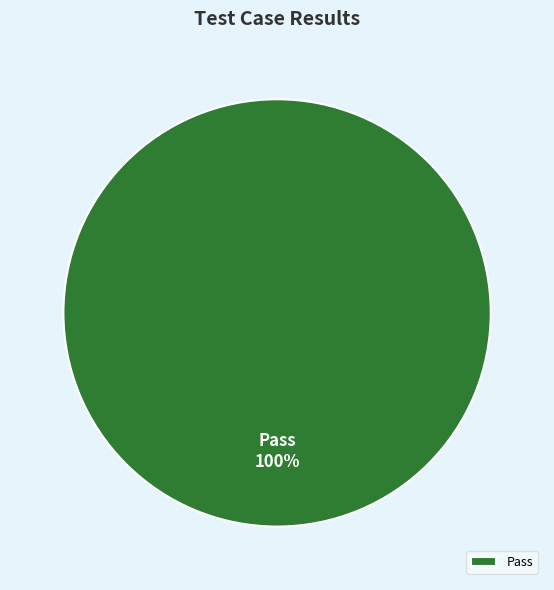

Rank the categories by value from highest to lowest.

Pass